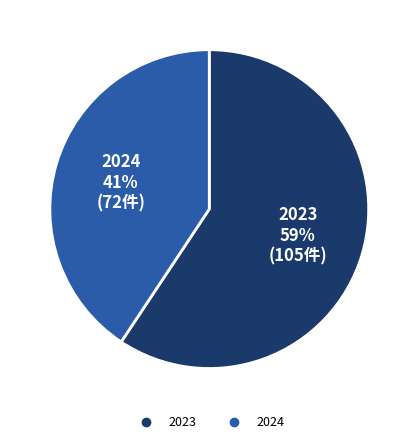

Approximately how many times larger is the value at 2024 compared to 2023?

0.7